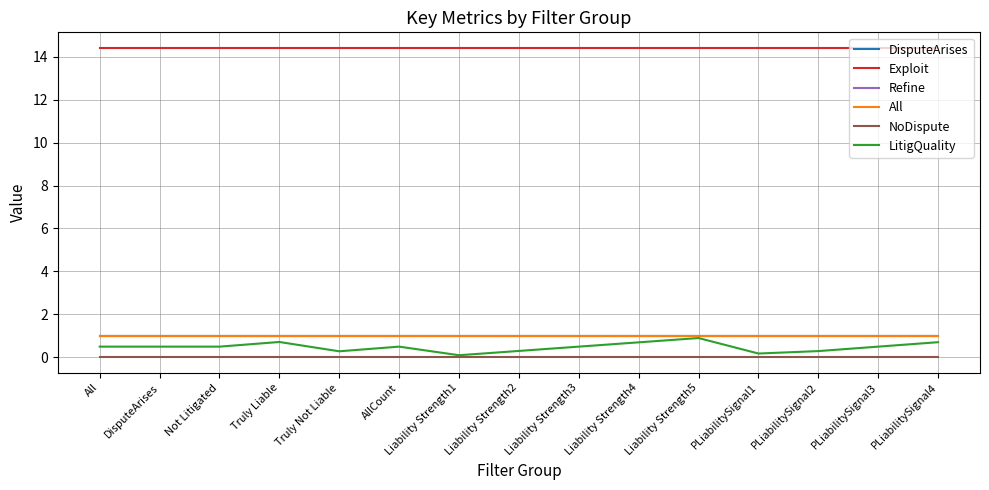

Does the chart have visible grid lines?

Yes